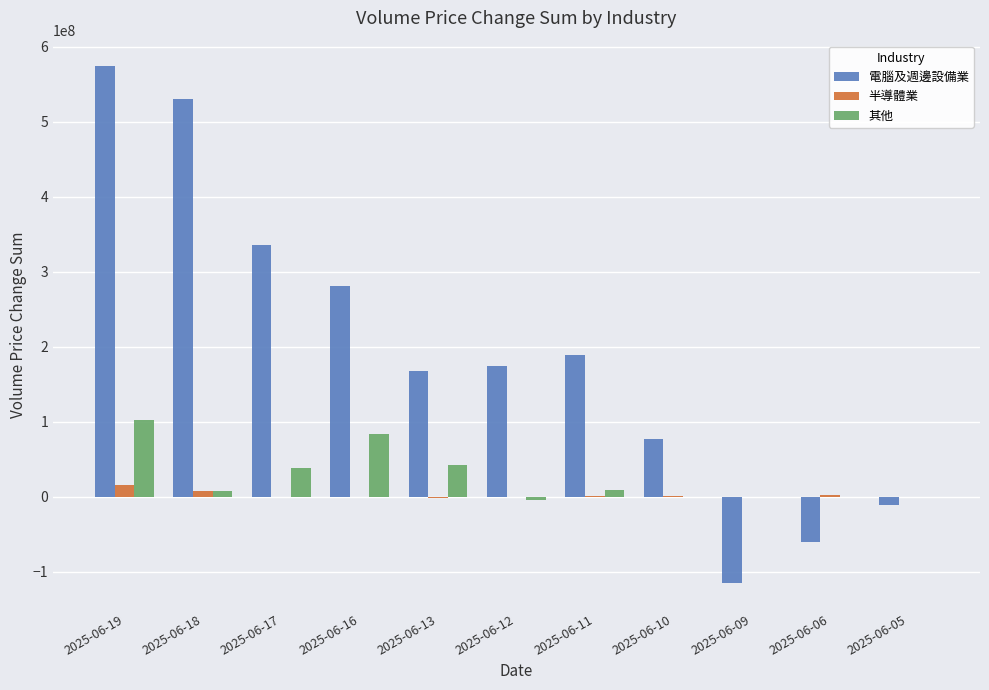

How many groups of bars are there?

11